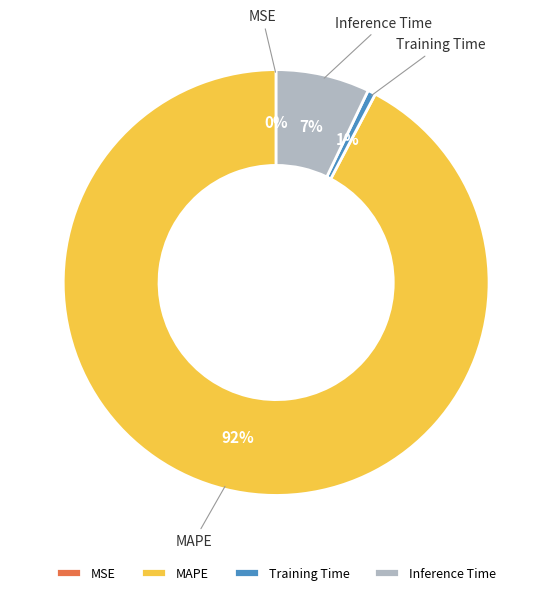

What is the largest slice in the pie chart?

MAPE